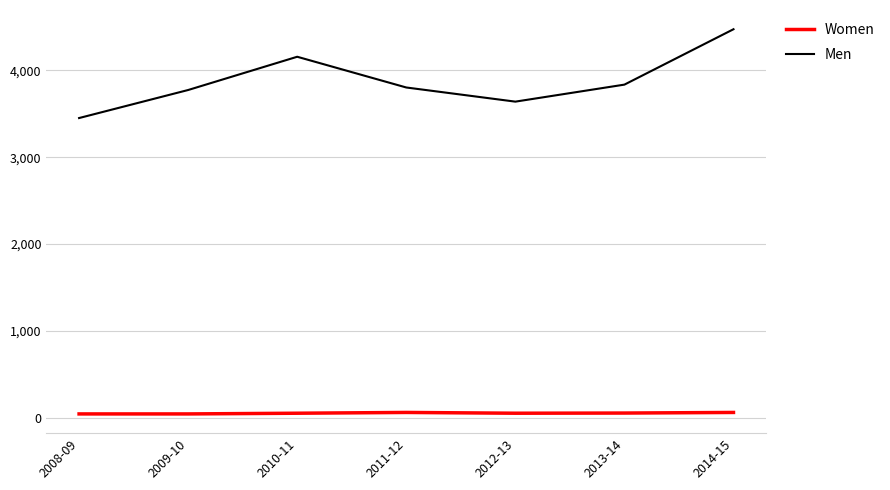

What is the difference between the highest and lowest values at 2013-14?

3783